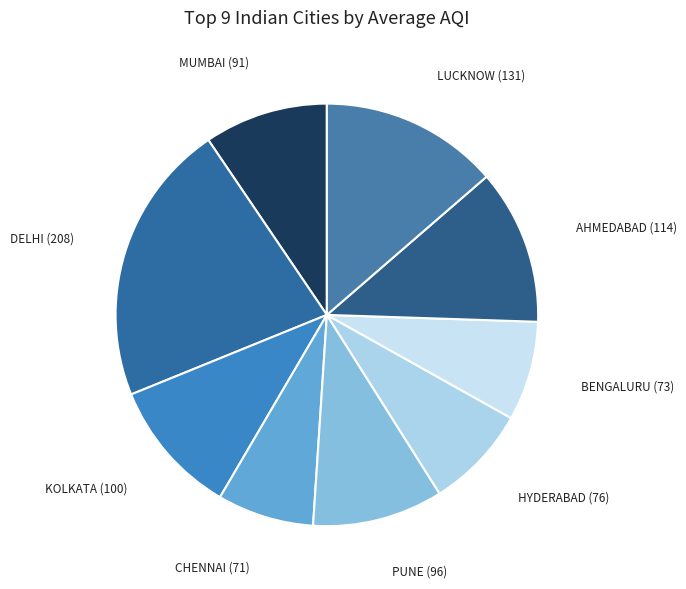

To the nearest percent, what is the average slice percentage?

11%